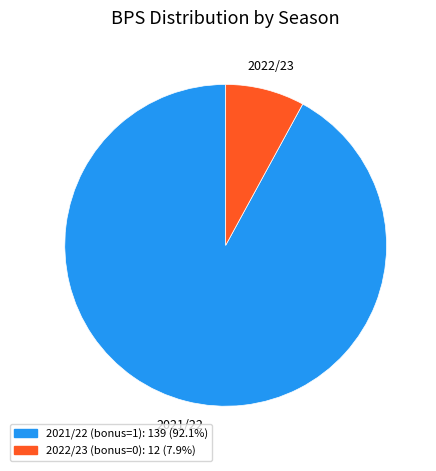

Rank the categories by value from lowest to highest.

2022/23 (bonus=0), 2021/22 (bonus=1)